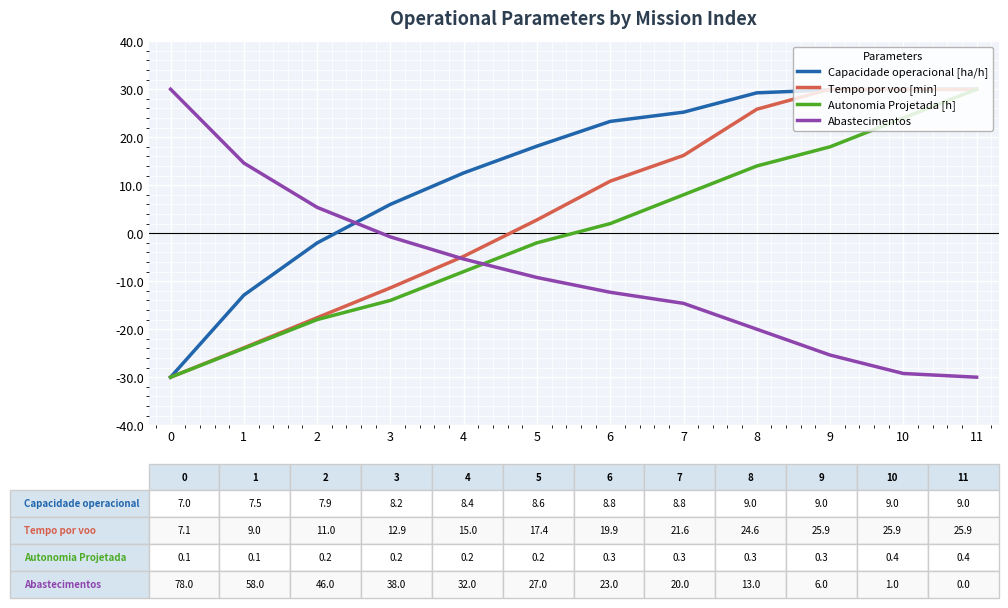

True or false: Capacidade operacional [ha/h] and Abastecimentos intersect in this chart.

True